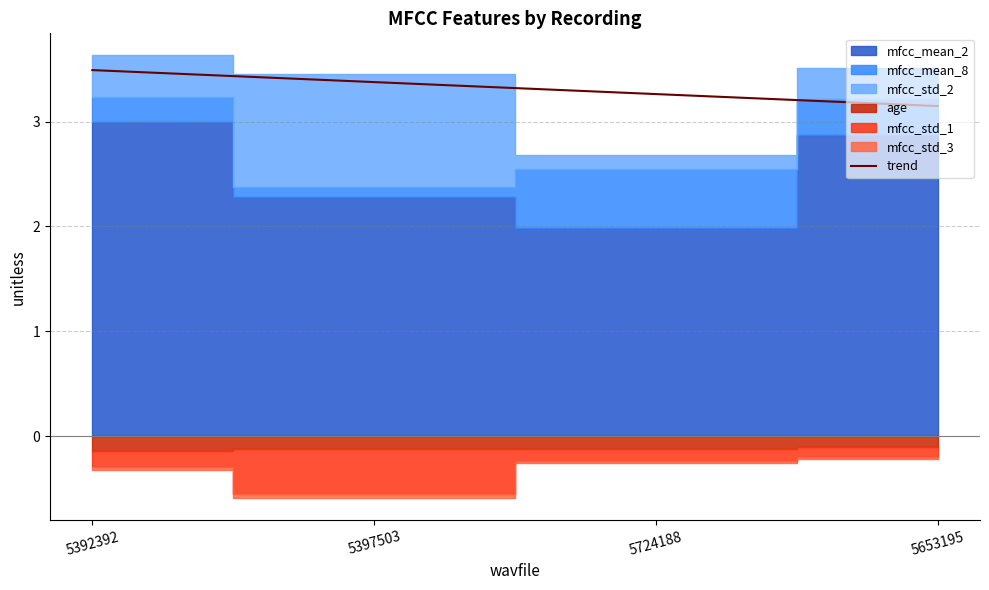

What is the difference between the maximum and minimum values?

0.3